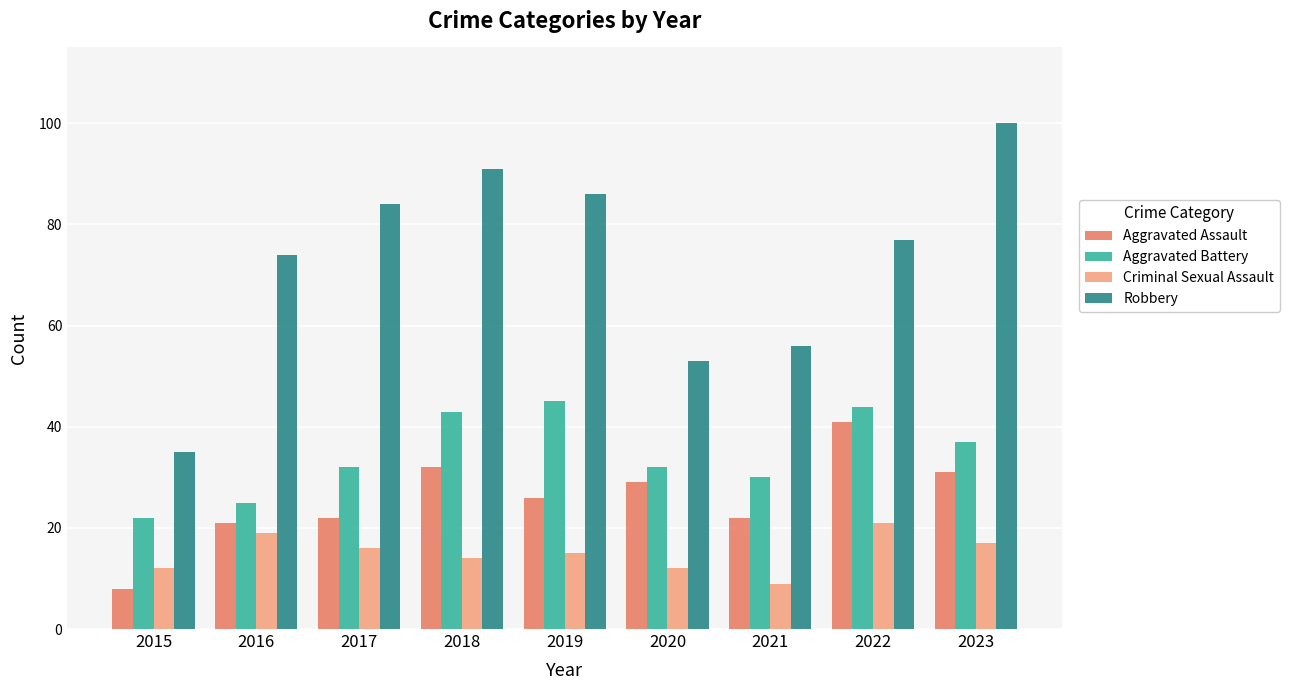

Which series has the largest total across all categories?

Robbery